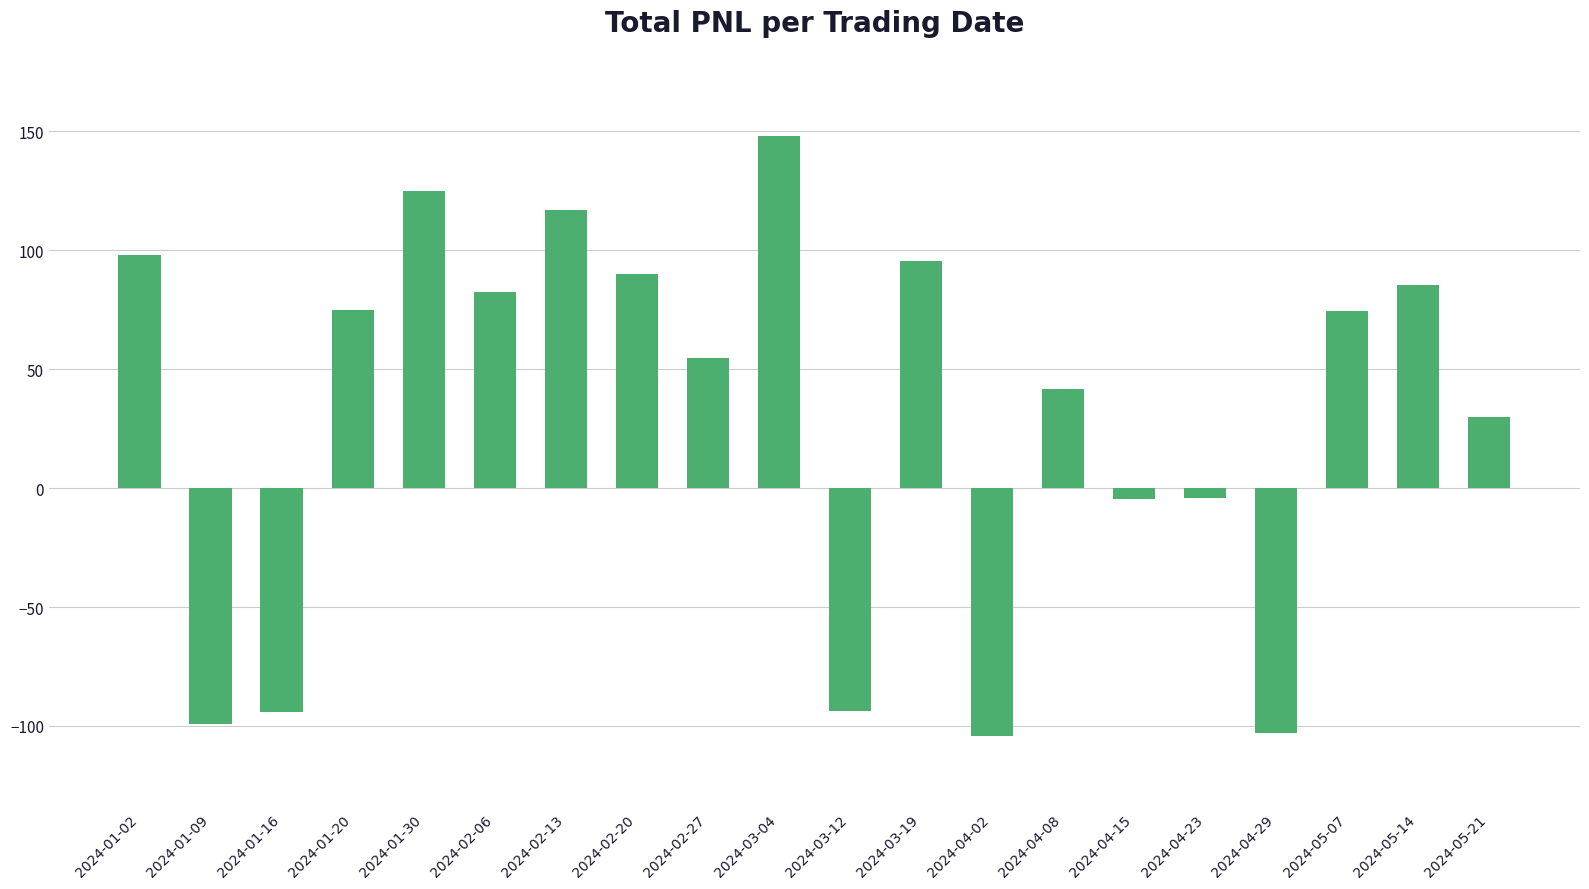

Approximately how many times larger is the value at 2024-03-04 compared to 2024-01-20?

2.0